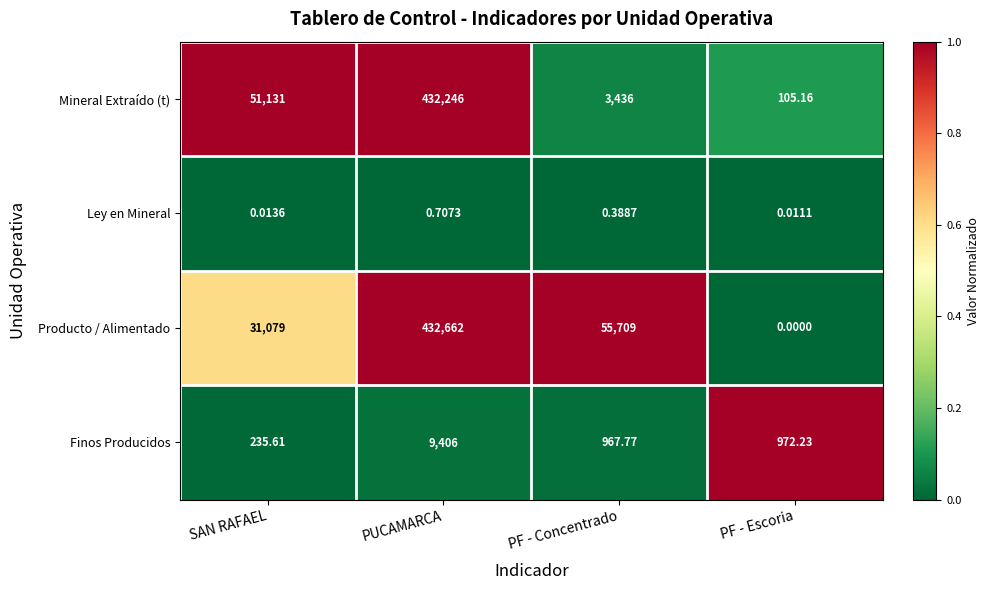

Where is Mineral Extraído (t) nearest to the value 216175?

SAN RAFAEL